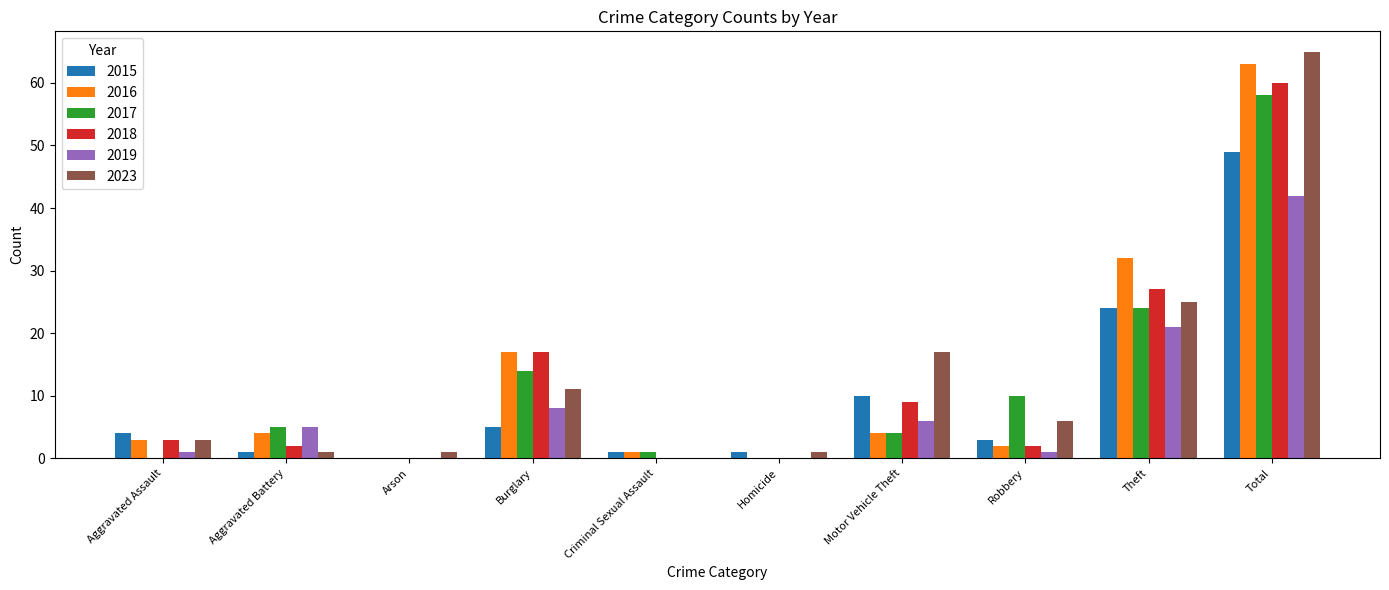

Does the chart contain stacked bars?

No